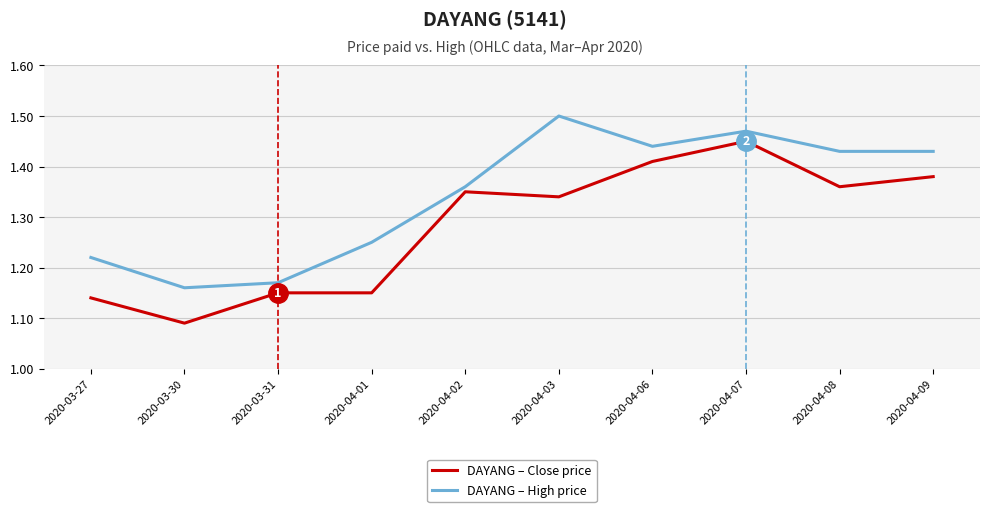

The DAYANG – Close price series shows 1.9 at 2020-03-27. True or false?

False